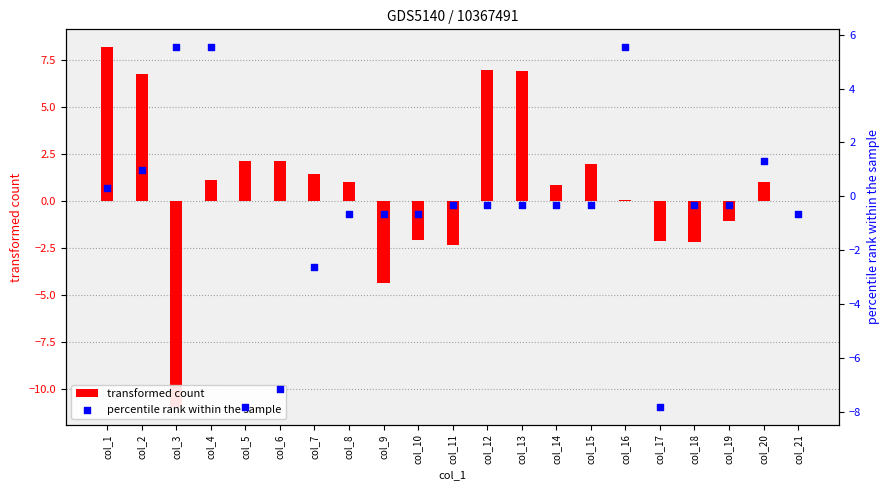

Which series has the largest total across all categories?

transformed count